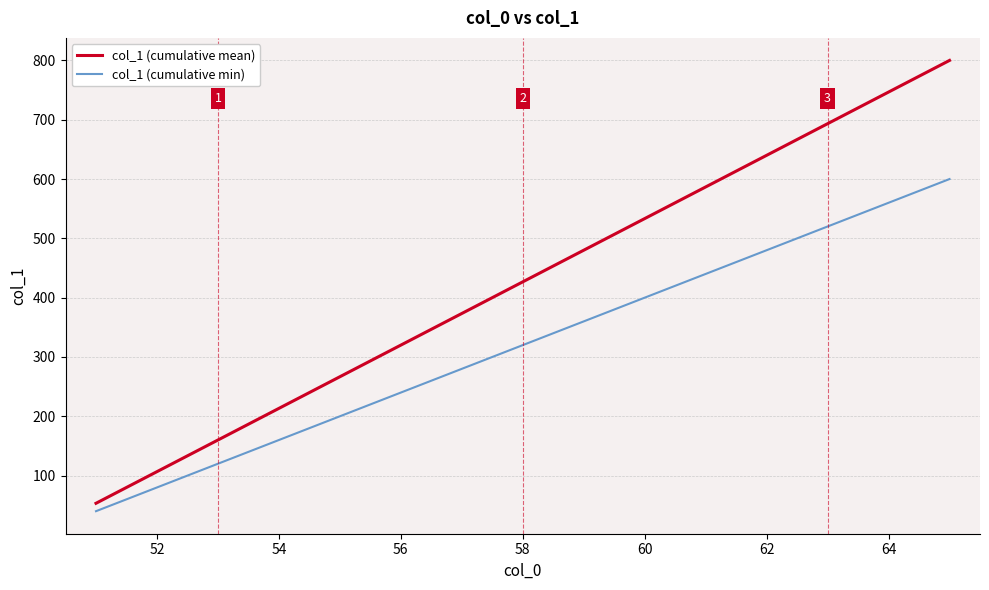

Which series has the largest range (max minus min)?

col_1 (cumulative mean)